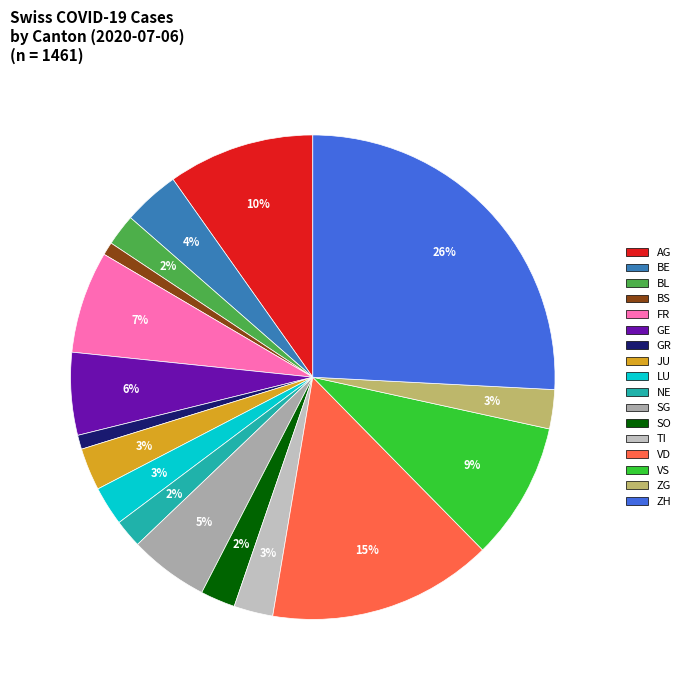

True or false: NE accounts for 2% of the total.

True